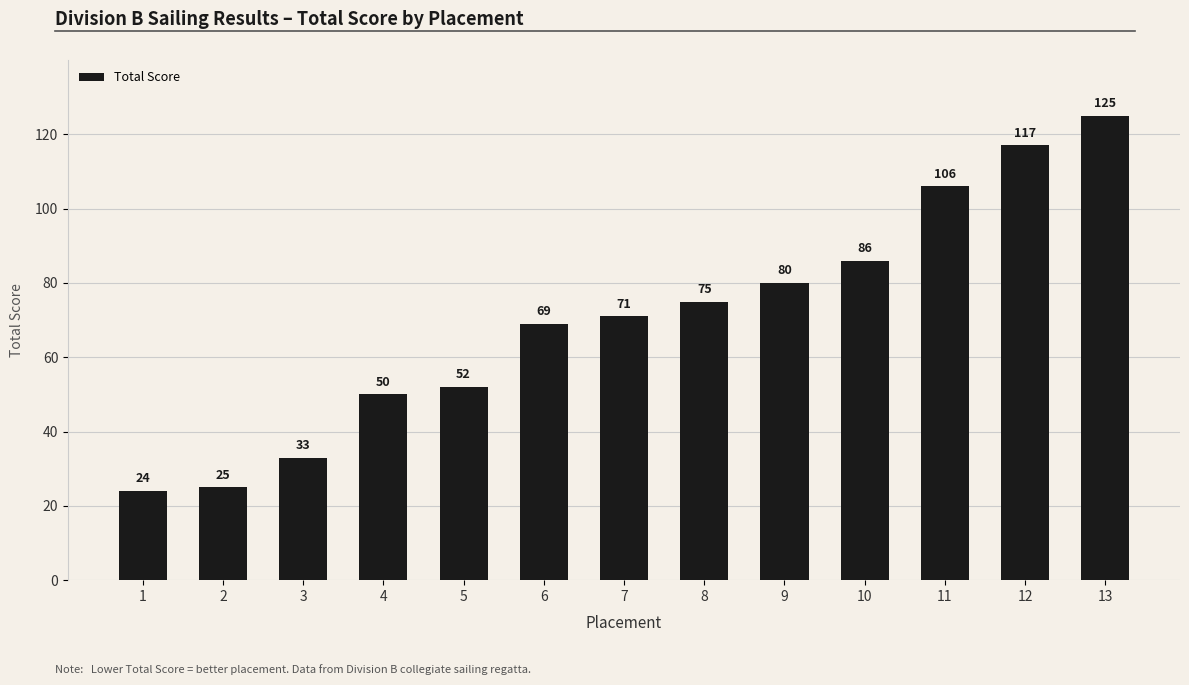

Where is the data nearest to the value 74?

8